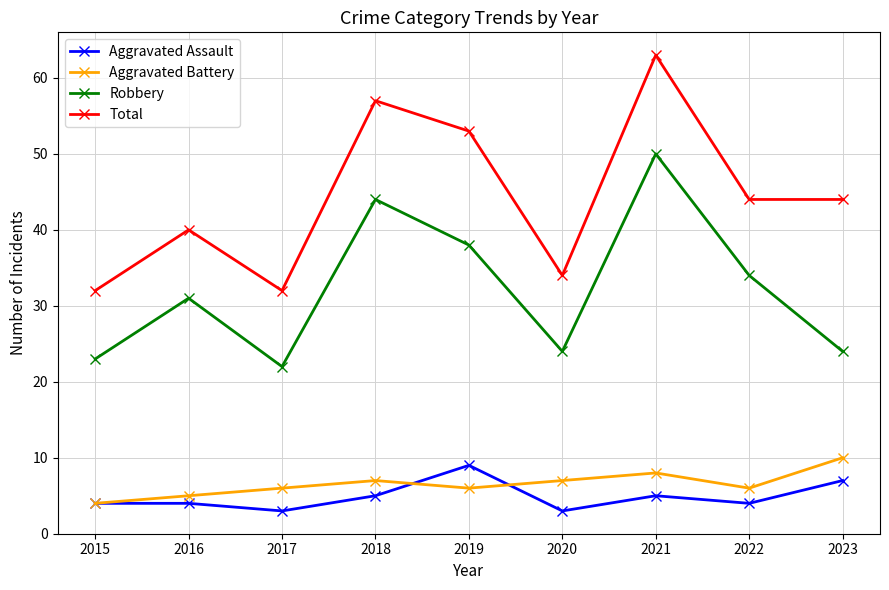

The value of Aggravated Battery at 2016 is 8. True or false?

False